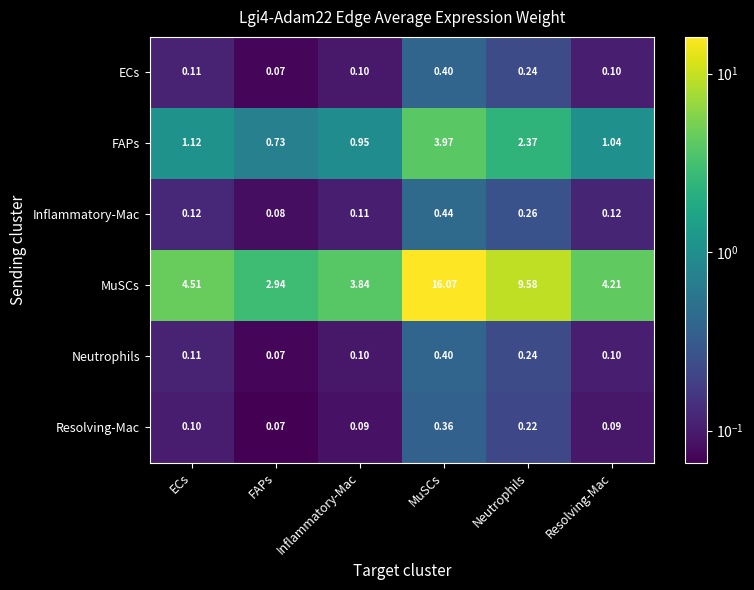

Which category has the highest value across all series?

MuSCs